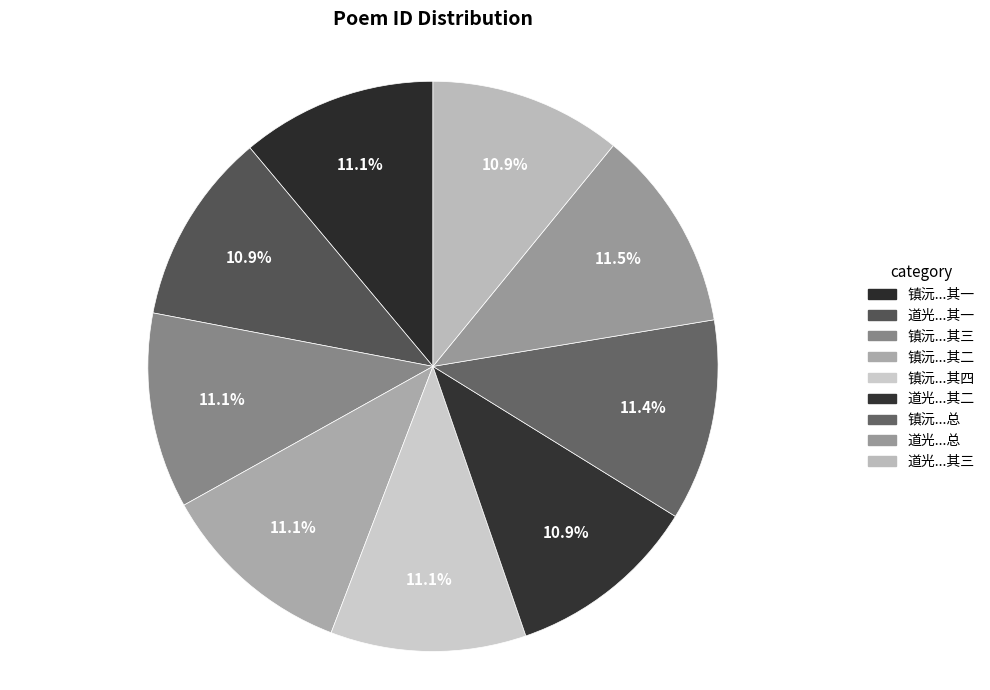

Rank the categories by value from highest to lowest.

道光三十年1850秋八月在台湾府署评石头记成作七律三章志喜, 镇沅新抚巡厅刘小庵见寄七律三章答之四首, 镇沅新抚巡厅刘小庵见寄七律三章答之四首 其四, 镇沅新抚巡厅刘小庵见寄七律三章答之四首 其三, 镇沅新抚巡厅刘小庵见寄七律三章答之四首 其二, 镇沅新抚巡厅刘小庵见寄七律三章答之四首 其一, 道光三十年1850秋八月在台湾府署评石头记成作七律三章志喜 其三, 道光三十年1850秋八月在台湾府署评石头记成作七律三章志喜 其二, 道光三十年1850秋八月在台湾府署评石头记成作七律三章志喜 其一